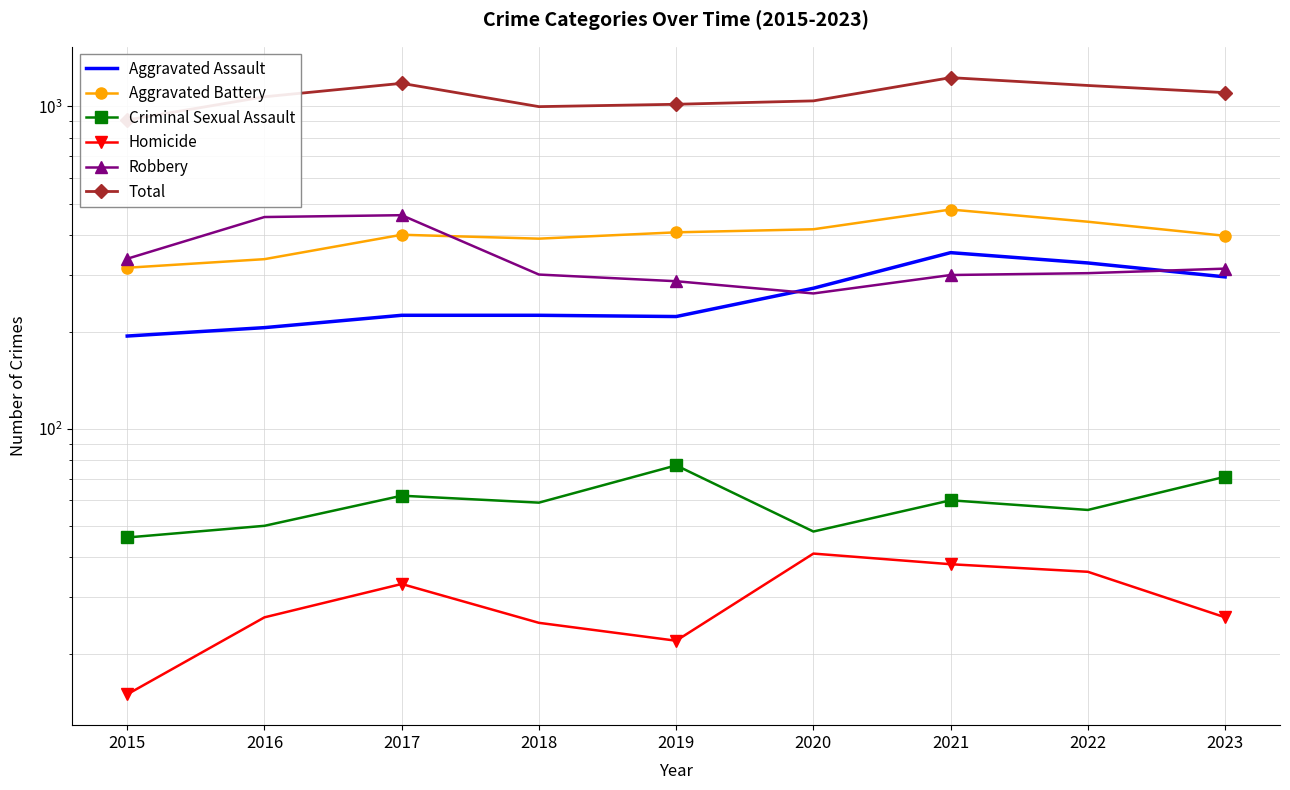

Where is the first local minimum for Criminal Sexual Assault?

2018